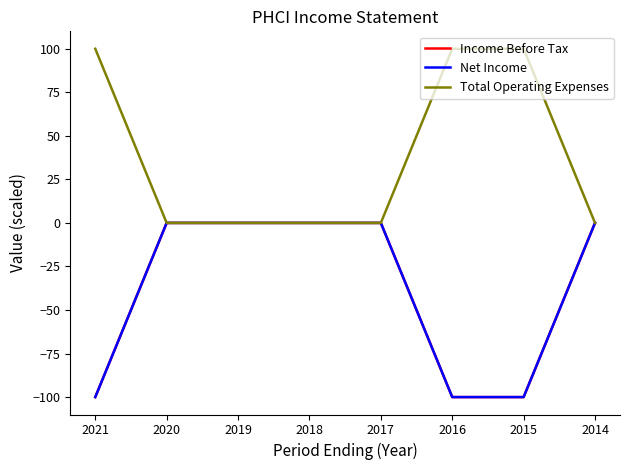

Is it true that Total Operating Expenses equals 0 at 2018?

True